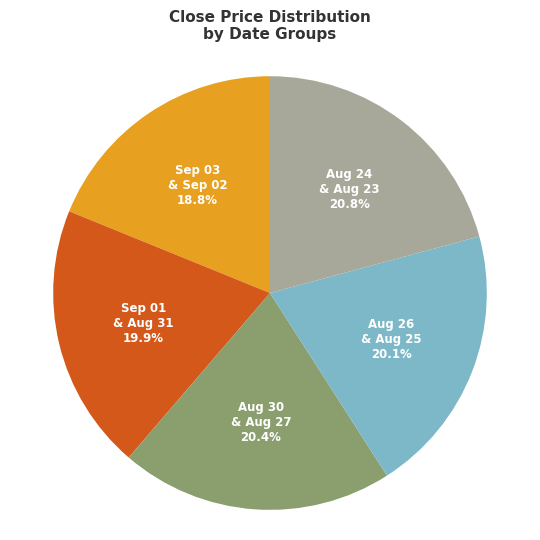

Is there any slice that represents more than half of the pie?

No